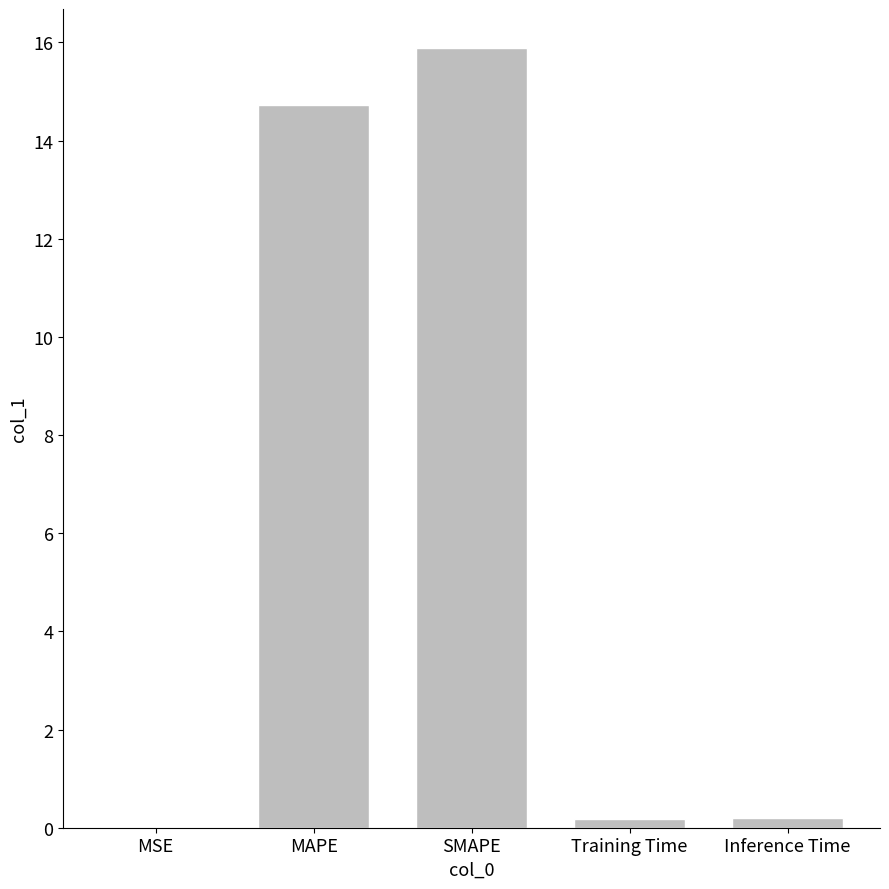

What is the sum of all values?

31.0